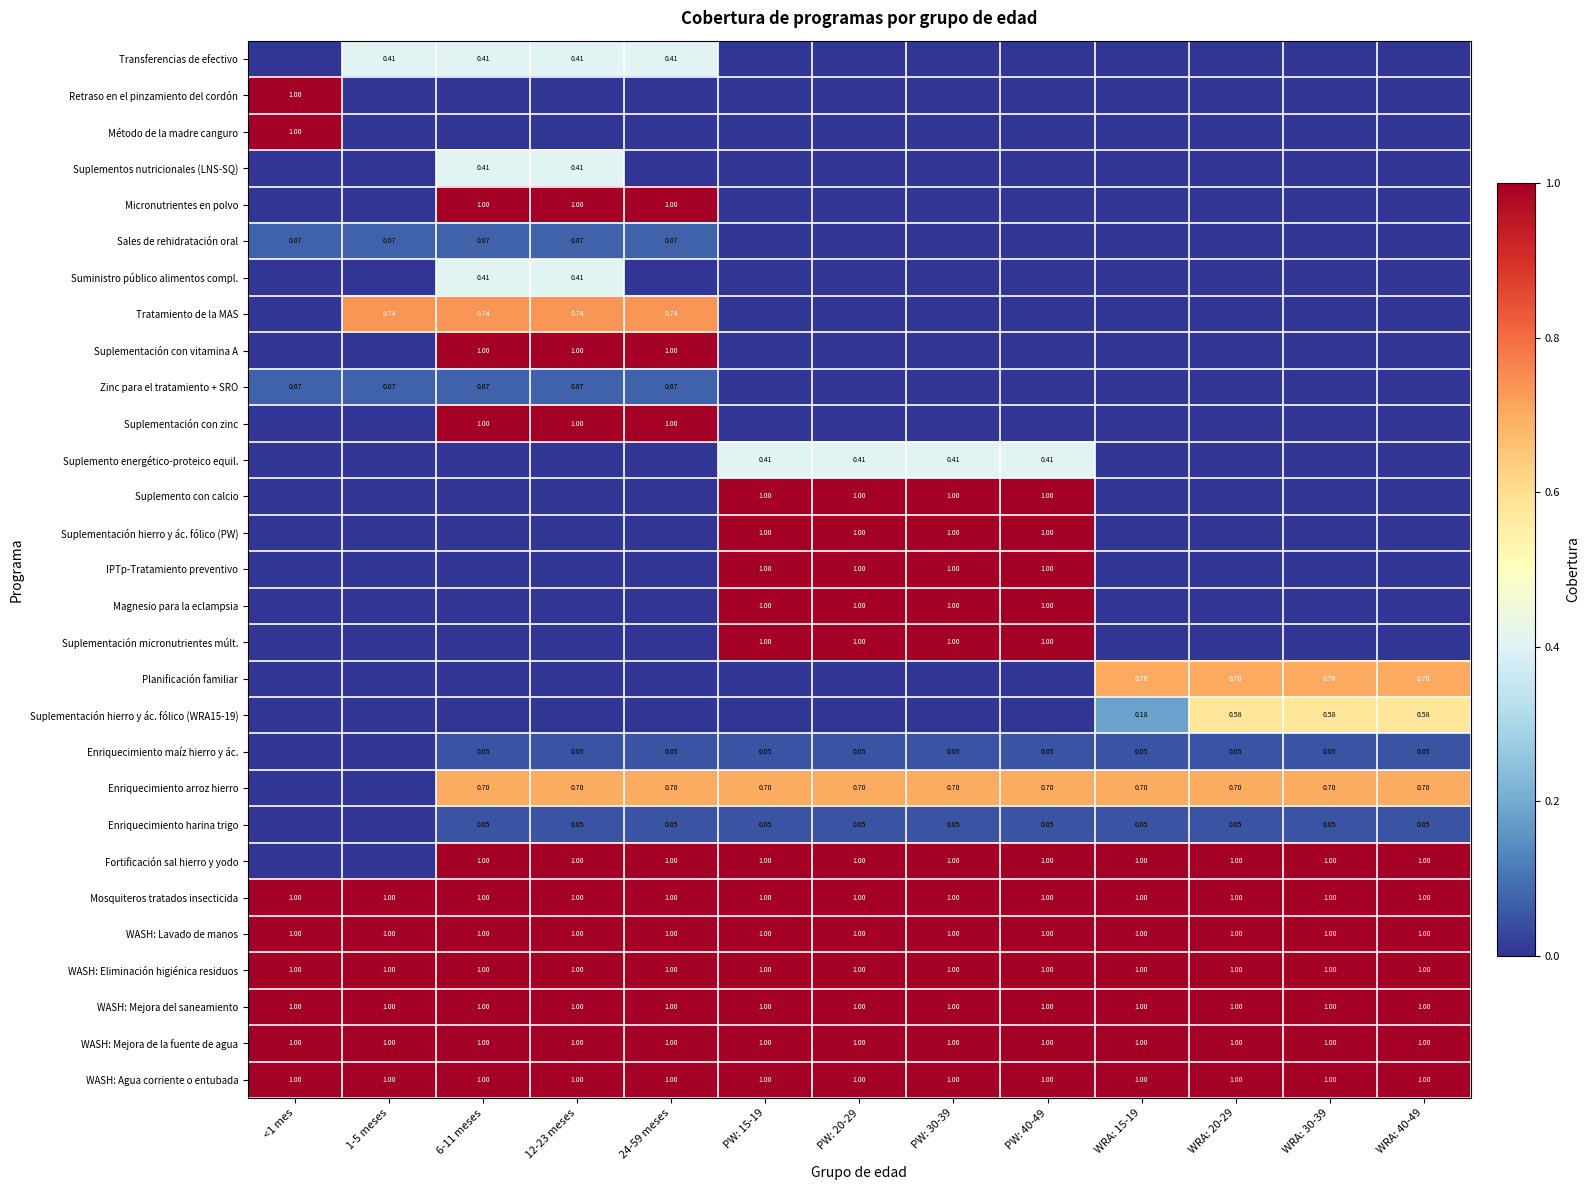

What is the average value of the Micronutrientes en polvo series?

0.2